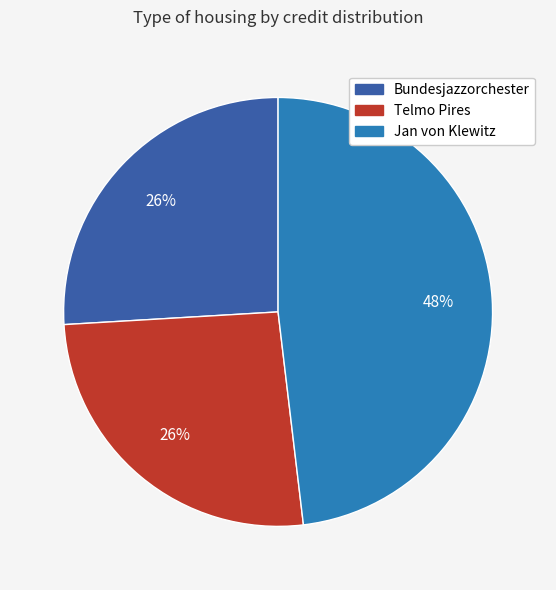

To the nearest percent, what is the average slice percentage?

33%